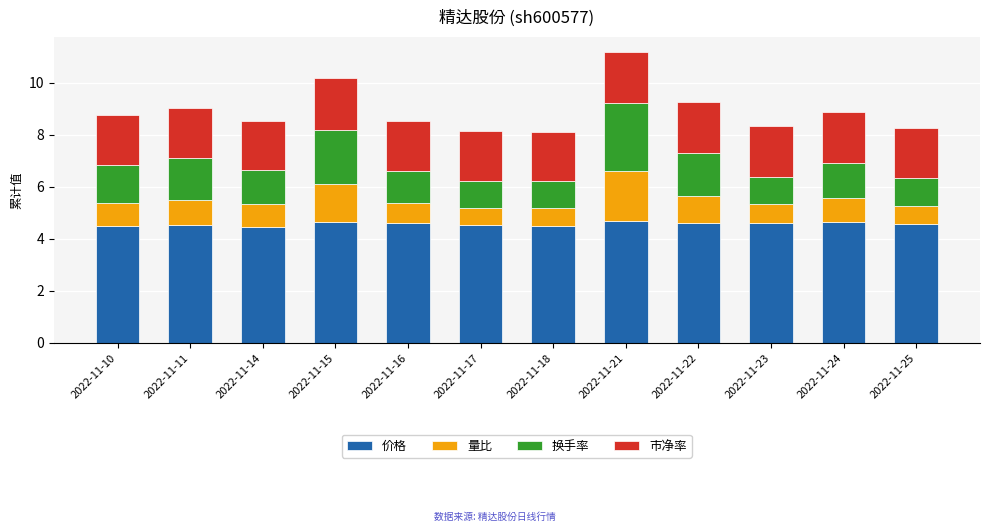

What is the total value across all series at 2022-11-23?

8.3